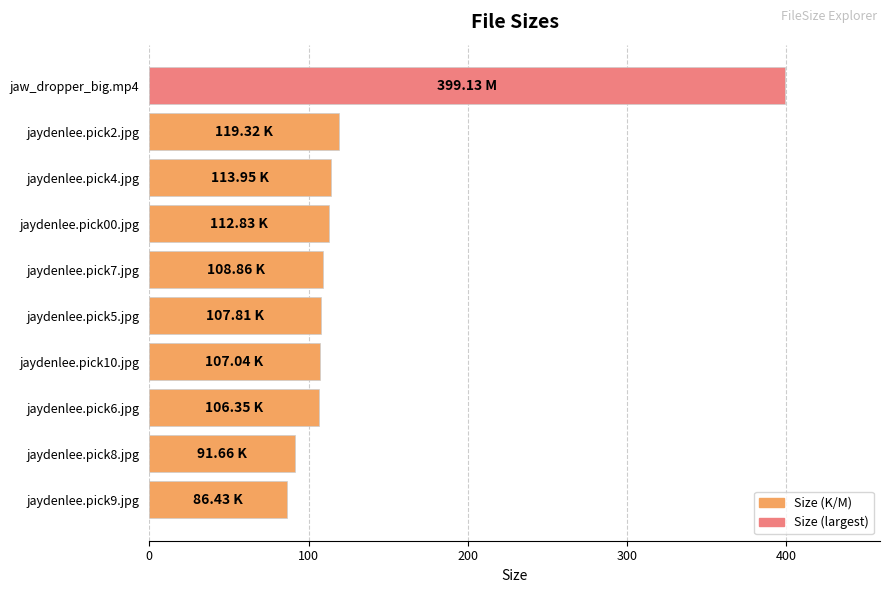

Approximately how many times larger is the value at jaydenlee.pick4.jpg compared to jaydenlee.pick9.jpg?

1.3